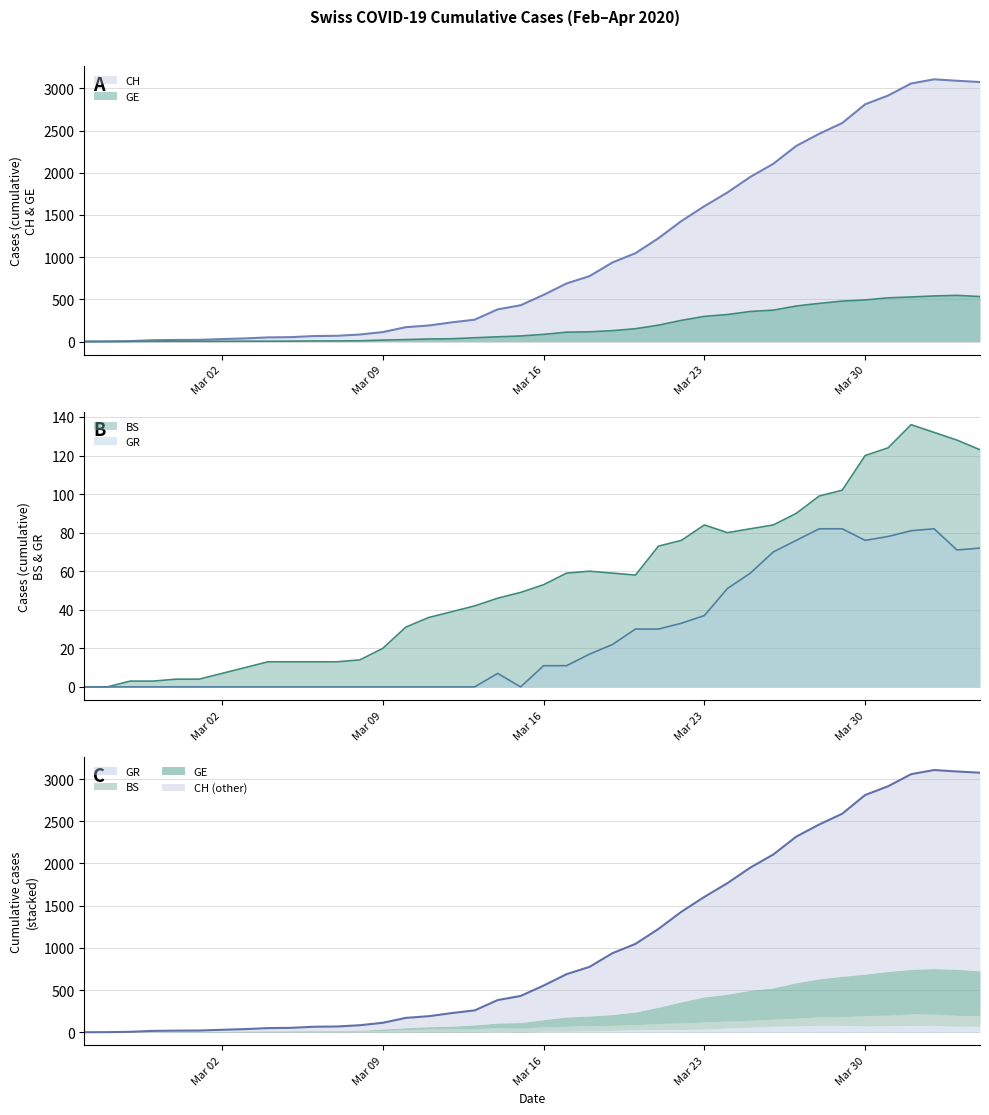

Which series has the largest range (max minus min)?

CH